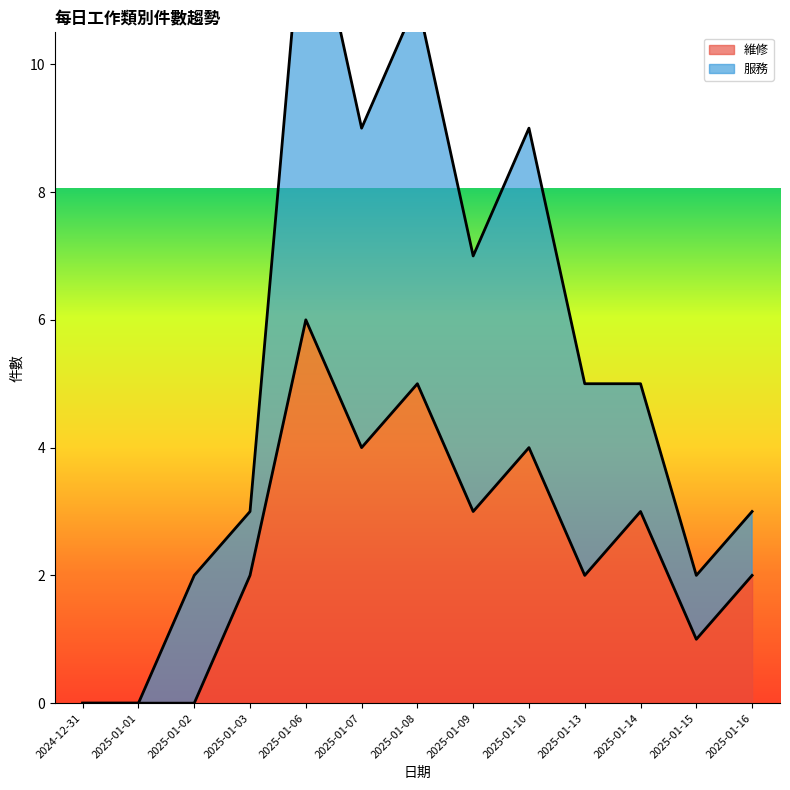

At which category does 維修 reach its first local peak?

2025-01-06